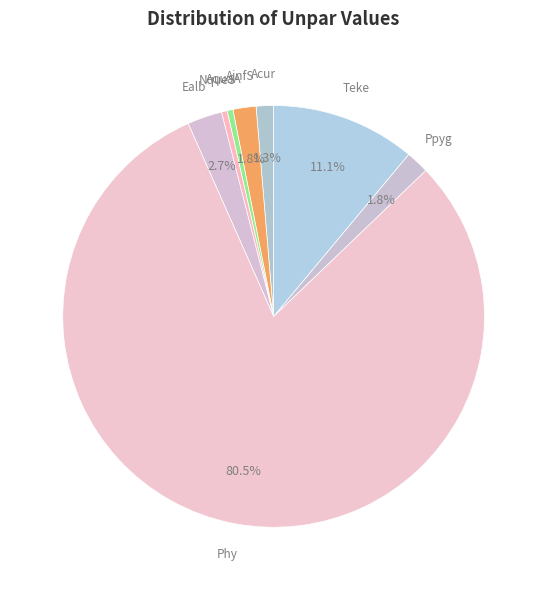

Does any single category account for the majority?

Yes